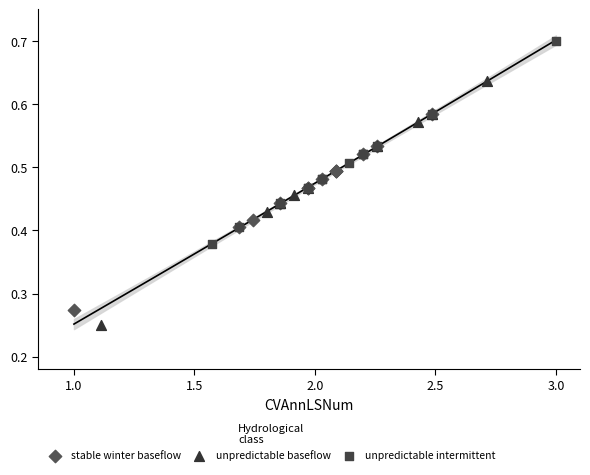

Which series reaches the minimum Y coordinate?

unpredictable baseflow